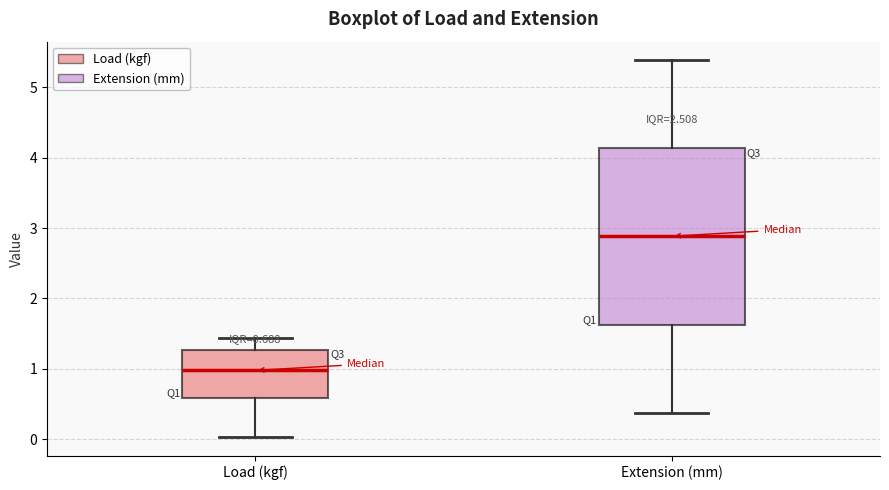

Which box's median line is the lowest?

Load (kgf)